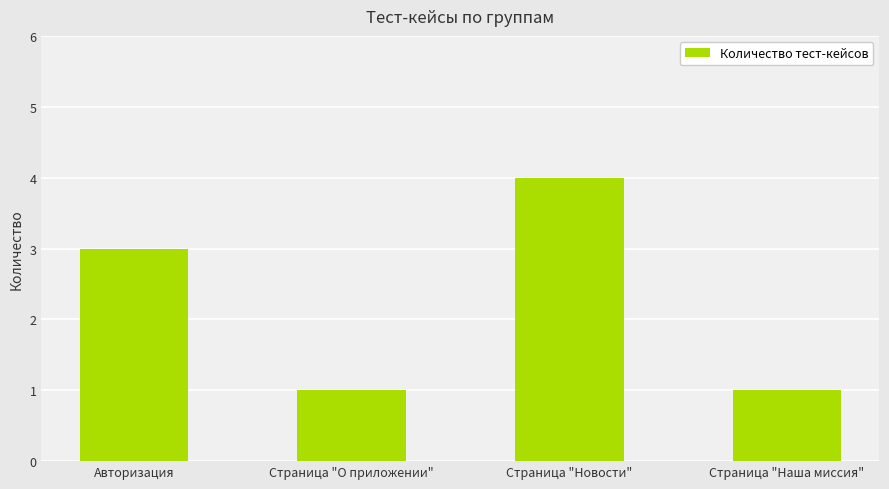

Count the number of data series in this chart.

1